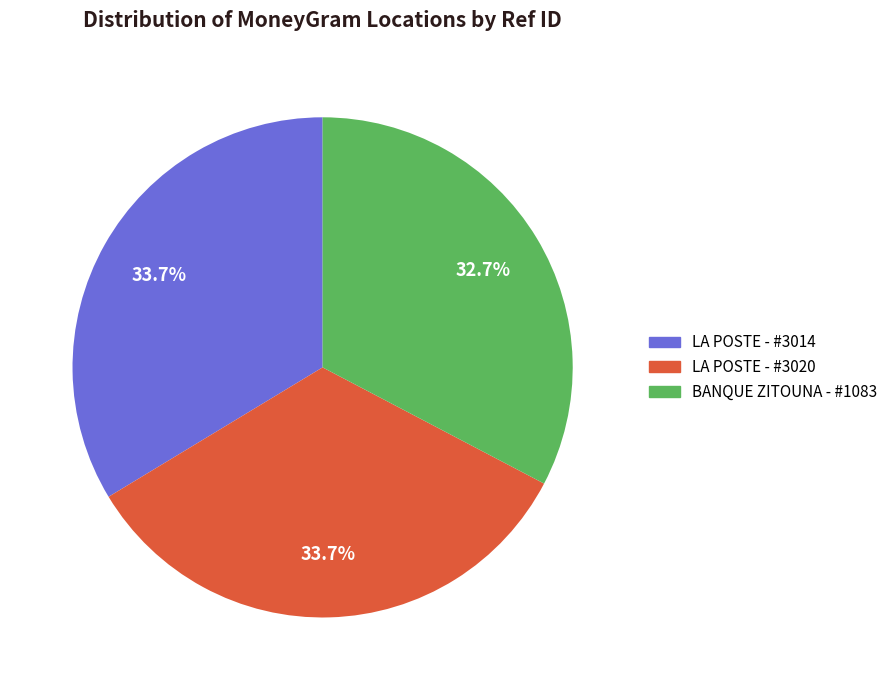

Is there any slice that represents more than half of the pie?

No